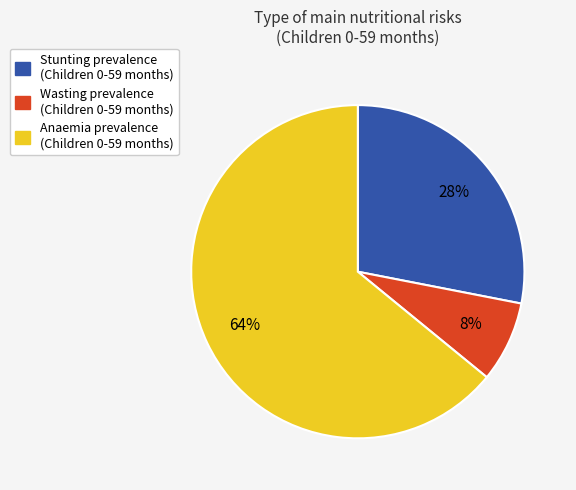

Do Anaemia prevalence (Children 0-59 months) and Stunting prevalence (Children 0-59 months) together represent more than half of the pie?

Yes